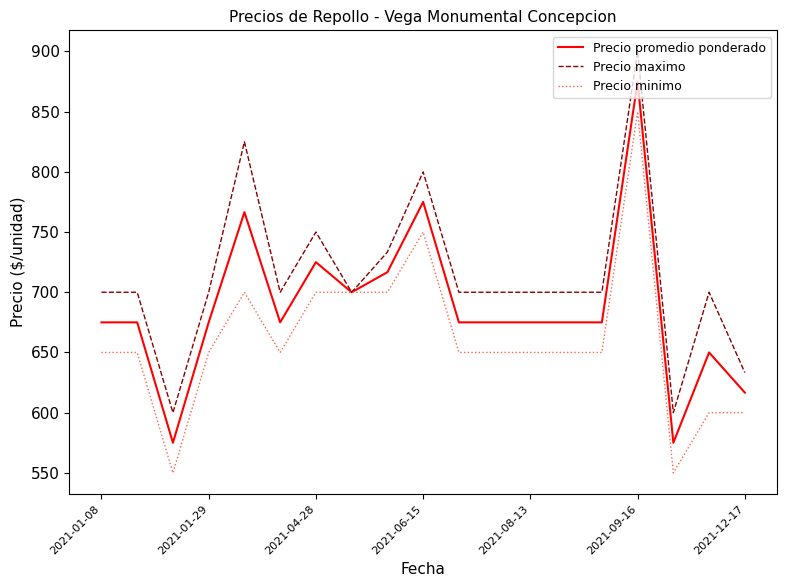

What is the difference between the maximum and minimum values in the Precio maximo series?

300.0